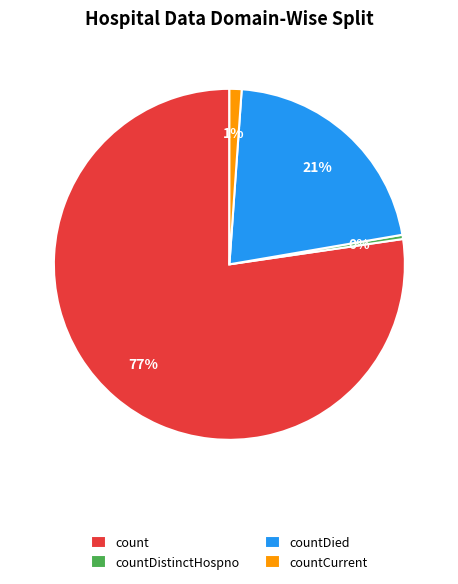

Do countDistinctHospno and countDied together represent more than half of the pie?

No